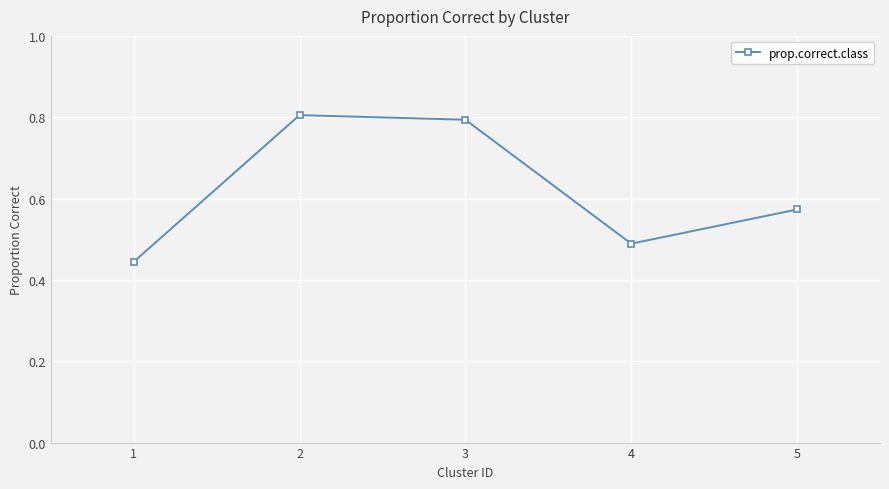

What is the sum of all values?

3.1